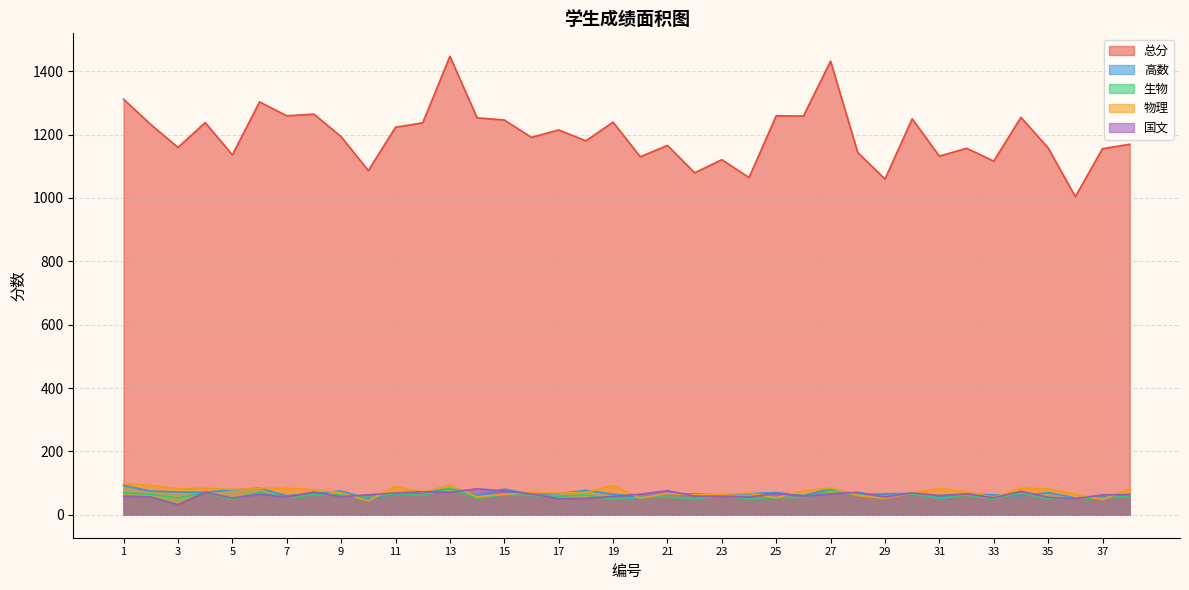

What is the value of the 总分 point at the 9th from the left?

1193.4